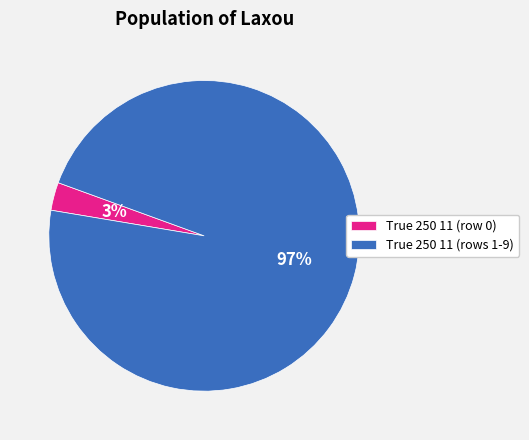

To the nearest percent, what is the difference between the True 250 11 (rows 1-9) and True 250 11 (row 0) slice percentages?

94%